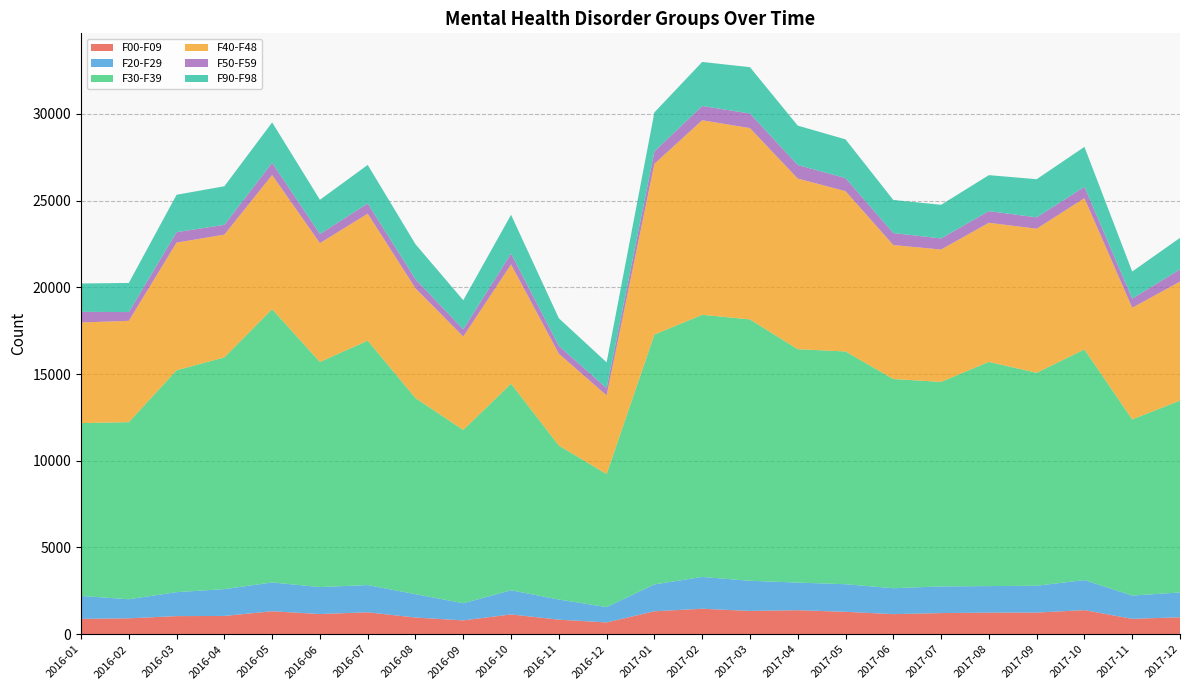

Reading left to right, transcribe all the data shown in this chart.

F00-F09: 2016-01=885	2016-02=916	2016-03=1044	2016-04=1053	2016-05=1324	2016-06=1163	2016-07=1264	2016-08=962	2016-09=797	2016-10=1141	2016-11=839	2016-12=680	2017-01=1323	2017-02=1469	2017-03=1342	2017-04=1384	2017-05=1292	2017-06=1158	2017-07=1219	2017-08=1244	2017-09=1248	2017-10=1390	2017-11=887	2017-12=976
F20-F29: 2016-01=1321	2016-02=1101	2016-03=1382	2016-04=1548	2016-05=1661	2016-06=1555	2016-07=1570	2016-08=1345	2016-09=990	2016-10=1391	2016-11=1160	2016-12=886	2017-01=1548	2017-02=1834	2017-03=1739	2017-04=1593	2017-05=1591	2017-06=1494	2017-07=1537	2017-08=1530	2017-09=1548	2017-10=1732	2017-11=1342	2017-12=1432
F30-F39: 2016-01=9967	2016-02=10208	2016-03=12791	2016-04=13358	2016-05=15754	2016-06=12977	2016-07=14091	2016-08=11308	2016-09=9991	2016-10=11913	2016-11=8878	2016-12=7667	2017-01=14405	2017-02=15112	2017-03=15069	2017-04=13454	2017-05=13419	2017-06=12061	2017-07=11791	2017-08=12927	2017-09=12276	2017-10=13295	2017-11=10156	2017-12=11061
F40-F48: 2016-01=5800	2016-02=5843	2016-03=7361	2016-04=7080	2016-05=7735	2016-06=6852	2016-07=7321	2016-08=6325	2016-09=5384	2016-10=6878	2016-11=5297	2016-12=4537	2017-01=9844	2017-02=11217	2017-03=11029	2017-04=9839	2017-05=9243	2017-06=7723	2017-07=7632	2017-08=8020	2017-09=8307	2017-10=8723	2017-11=6438	2017-12=6859
F50-F59: 2016-01=613	2016-02=504	2016-03=602	2016-04=564	2016-05=707	2016-06=527	2016-07=586	2016-08=528	2016-09=418	2016-10=621	2016-11=452	2016-12=417	2017-01=716	2017-02=823	2017-03=841	2017-04=782	2017-05=752	2017-06=692	2017-07=640	2017-08=671	2017-09=654	2017-10=651	2017-11=527	2017-12=705
F90-F98: 2016-01=1635	2016-02=1680	2016-03=2156	2016-04=2223	2016-05=2327	2016-06=1972	2016-07=2225	2016-08=2017	2016-09=1675	2016-10=2237	2016-11=1589	2016-12=1487	2017-01=2249	2017-02=2538	2017-03=2671	2017-04=2270	2017-05=2233	2017-06=1907	2017-07=1939	2017-08=2075	2017-09=2200	2017-10=2306	2017-11=1561	2017-12=1818